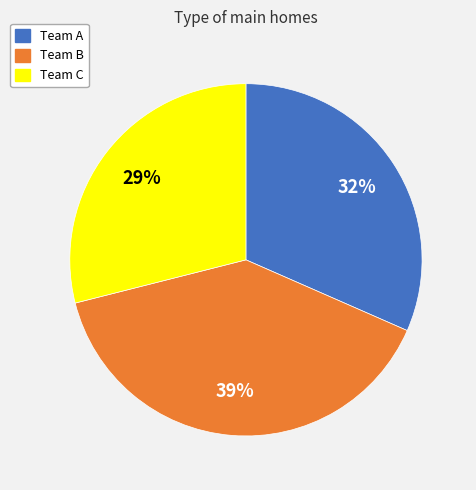

Is the sum of Team C and Team B greater than half?

Yes